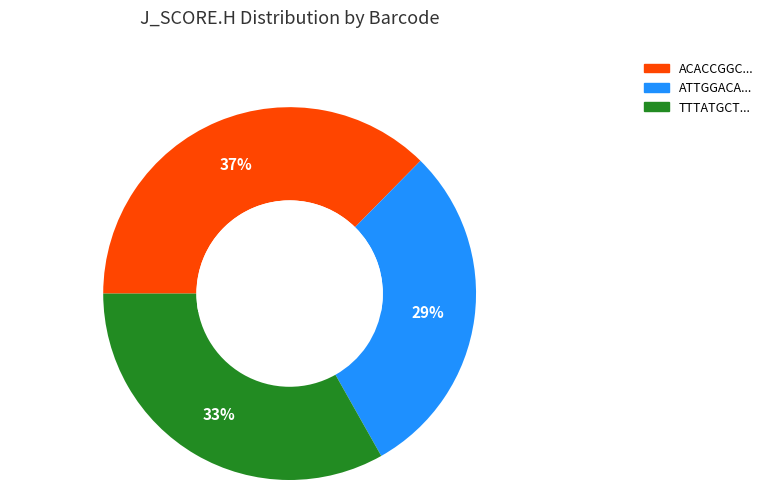

To the nearest percent, what is the average slice percentage?

33%